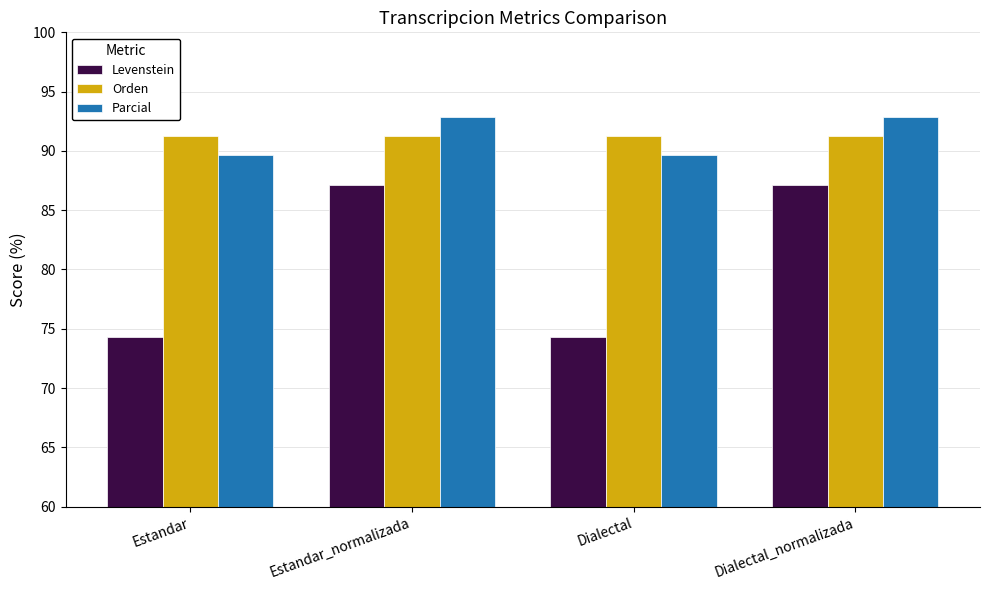

What is the approximate value of Parcial at Dialectal_normalizada?

92.9